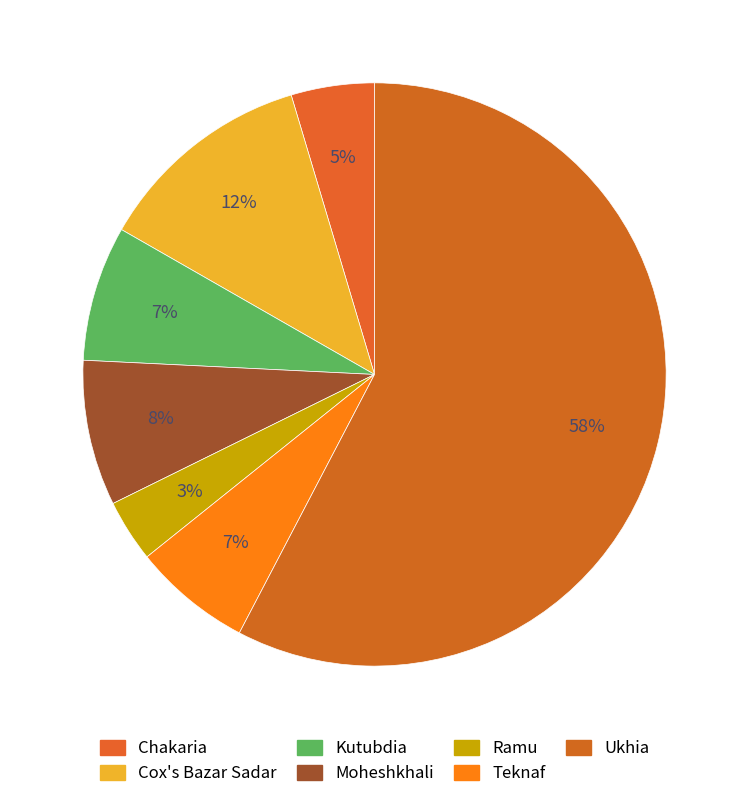

To the nearest percent, what portion does Teknaf represent?

7%